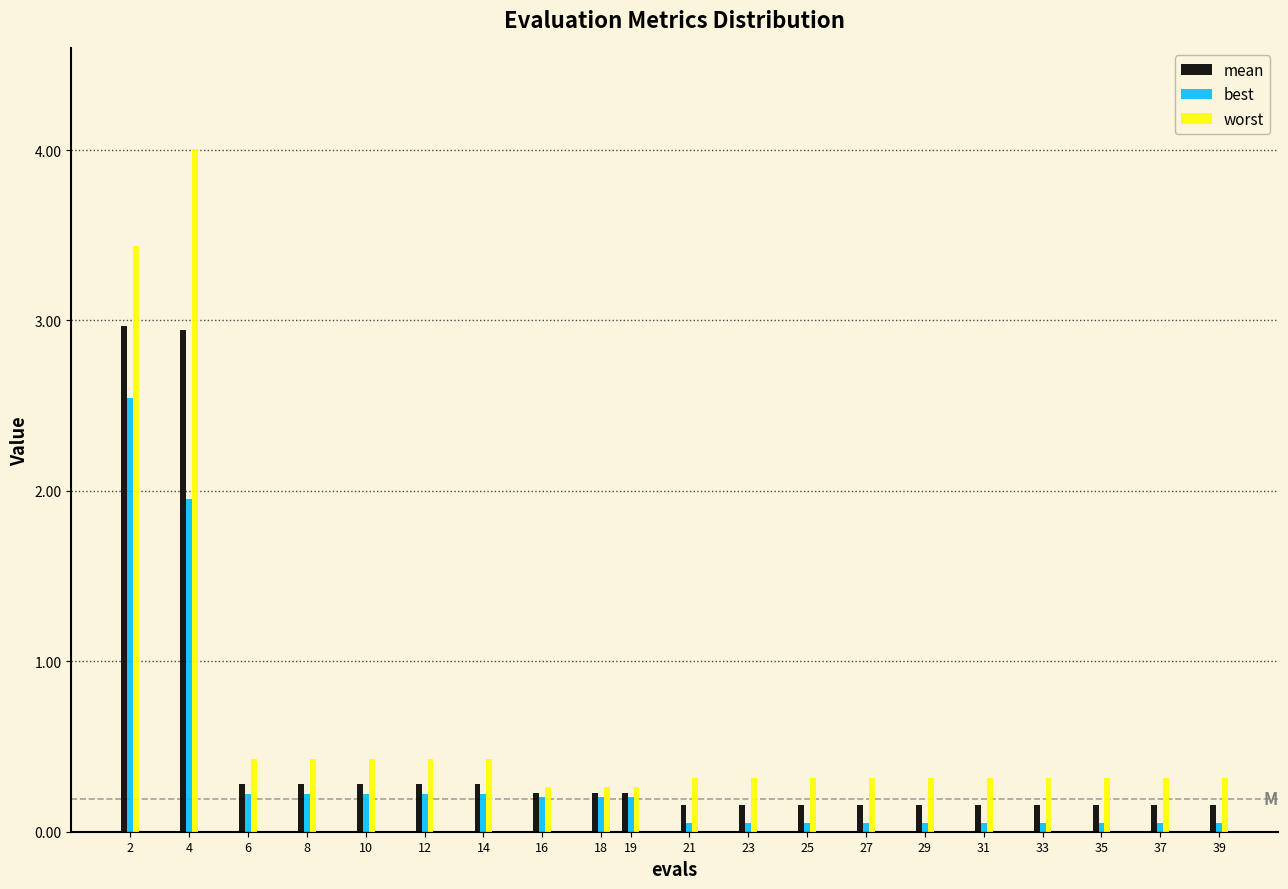

Which series changed the most between 4 and 12?

worst